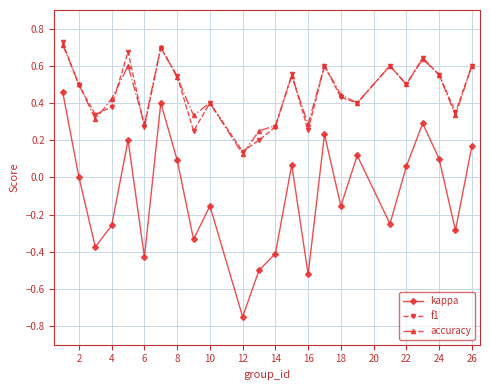

True or false: accuracy and kappa cross at least once.

False